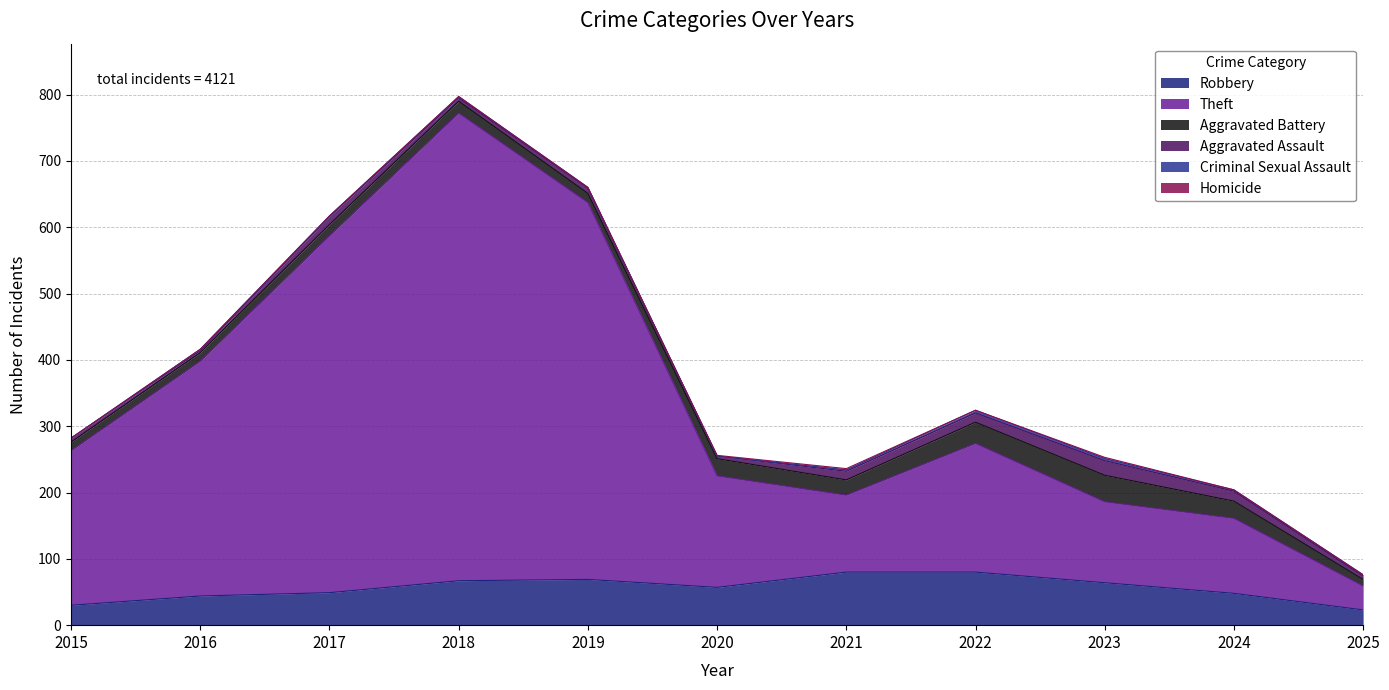

What is the minimum value for Robbery?

23